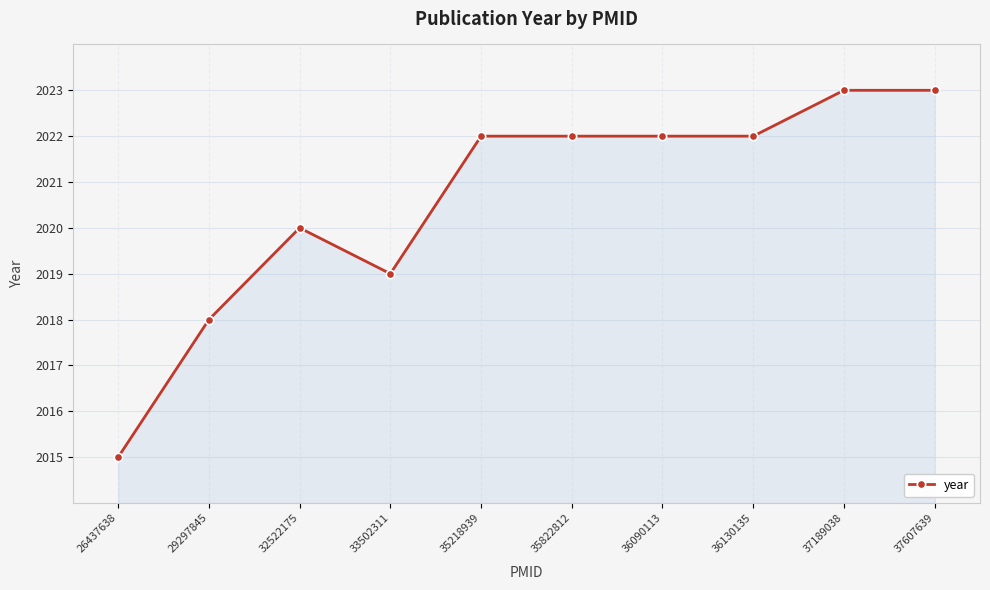

Reading left to right, transcribe all the data shown in this chart.

26437638=2015	29297845=2018	32522175=2020	33502311=2019	35218939=2022	35822812=2022	36090113=2022	36130135=2022	37189038=2023	37607639=2023